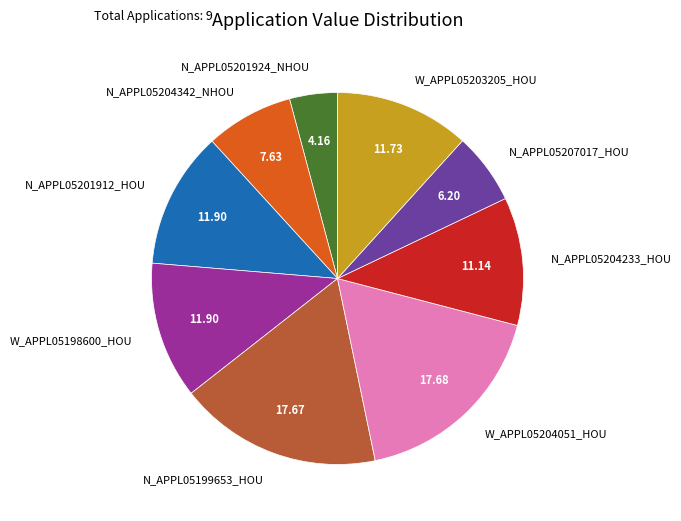

The N_APPL05207017_HOU slice represents 6% of the pie. True or false?

True